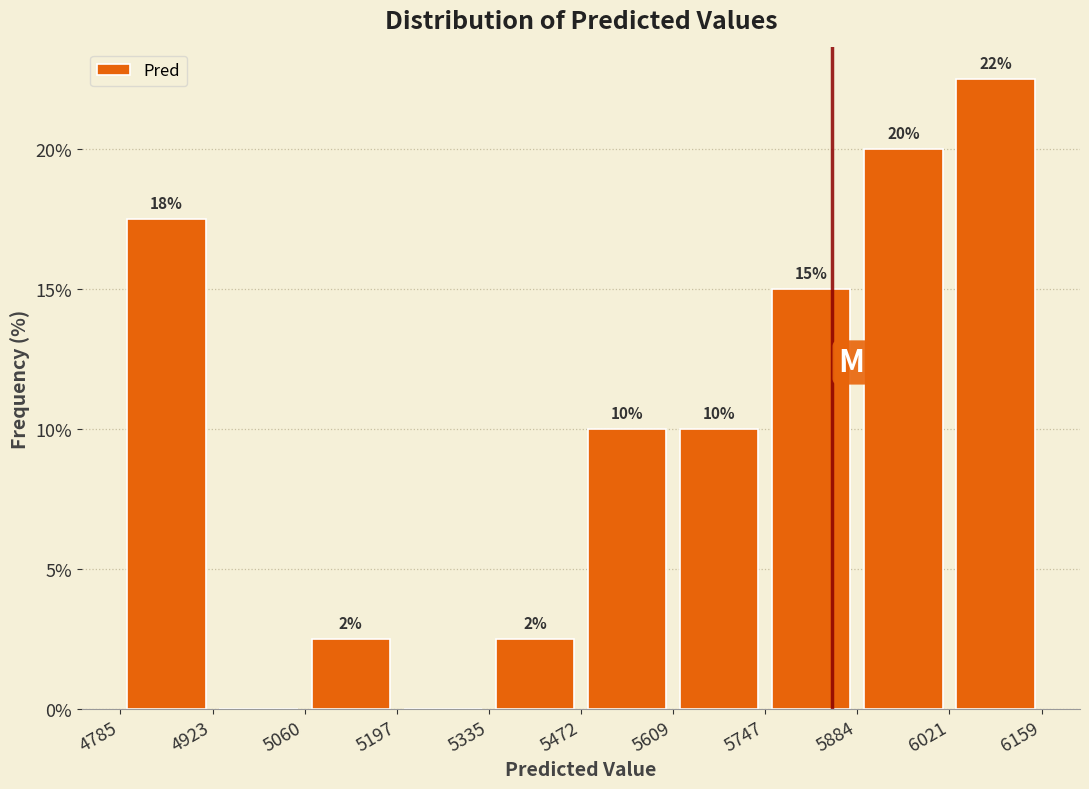

Which range on the x-axis has the tallest bar?

6021 to 6159